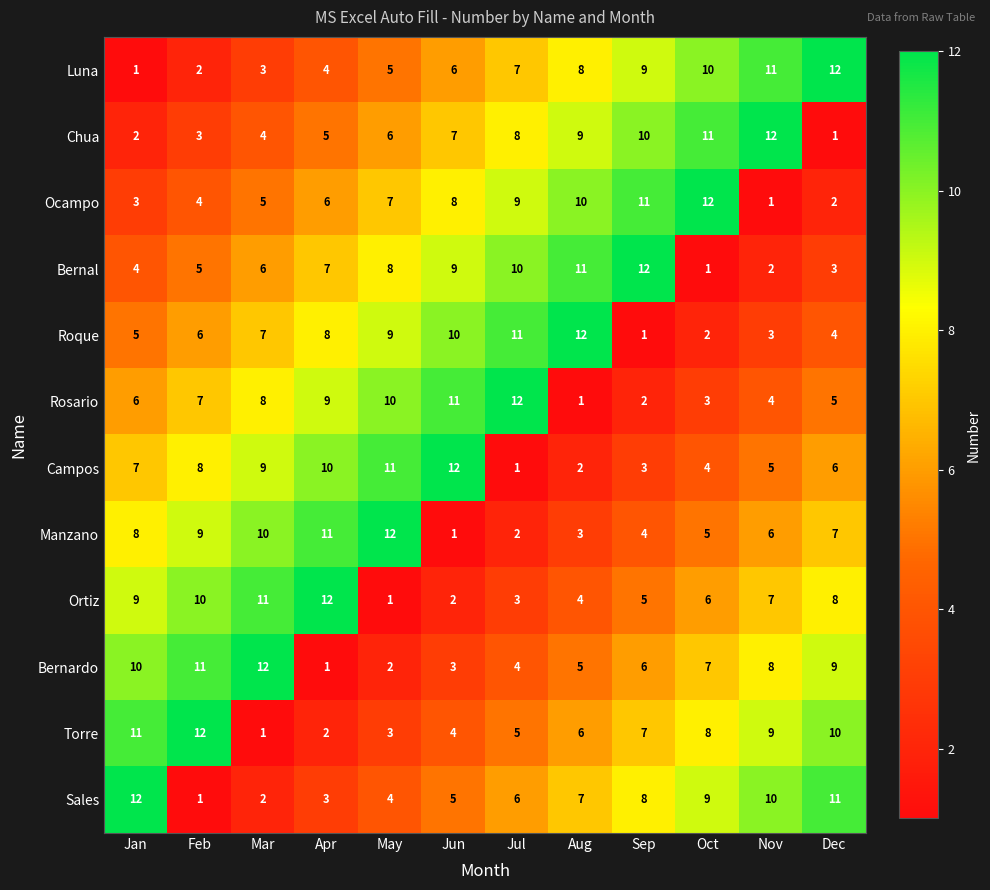

At how many categories does at least one series exceed 2?

12